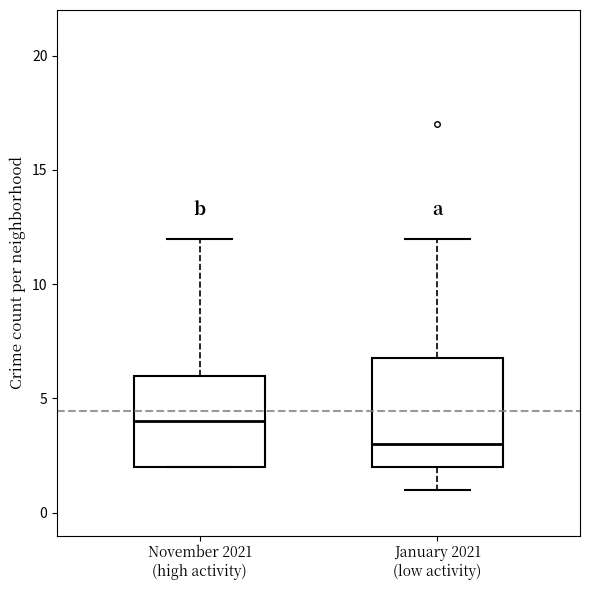

Reading left to right, read every box against the y-axis: the position of its median line, the range the box covers, and the ends of its whiskers. The values are not printed on the chart, so give them approximately, as read against the axis.

November 2021 (high activity): median 4, box 2 to 6, whiskers 2 to 12
January 2021 (low activity): median 3, box 2 to 7, whiskers 1 to 12